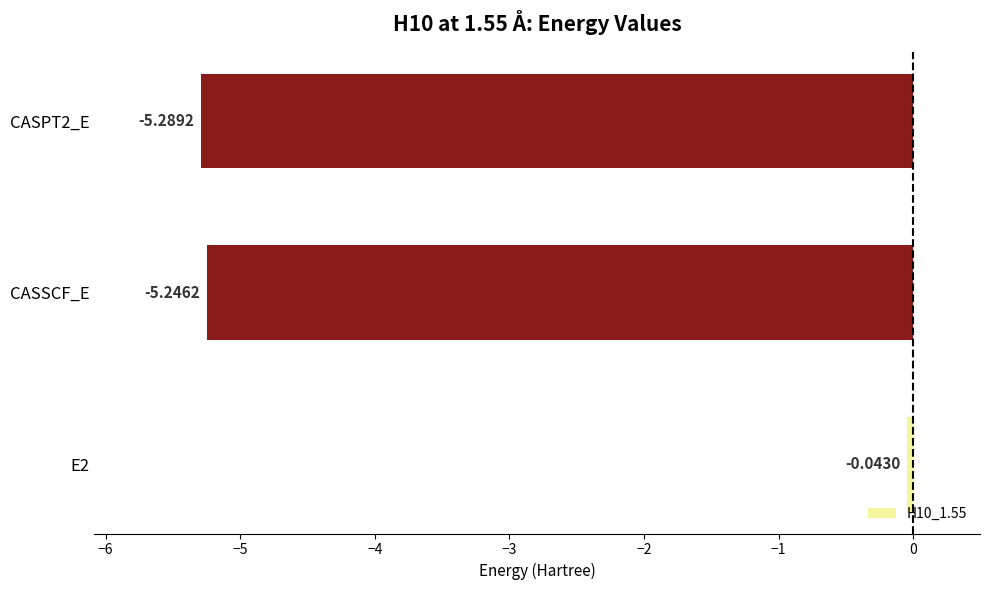

List the labels in order of value, smallest first.

CASPT2_E, CASSCF_E, E2